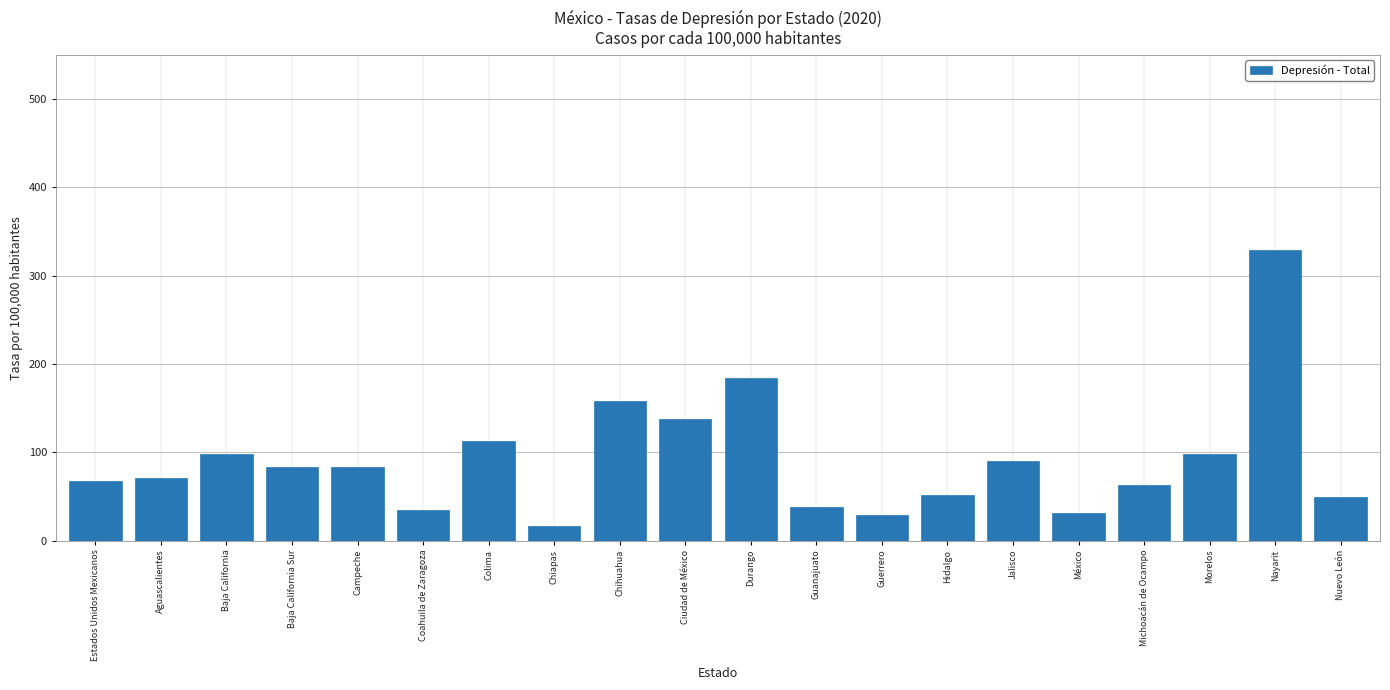

What position from the left is Nayarit?

19